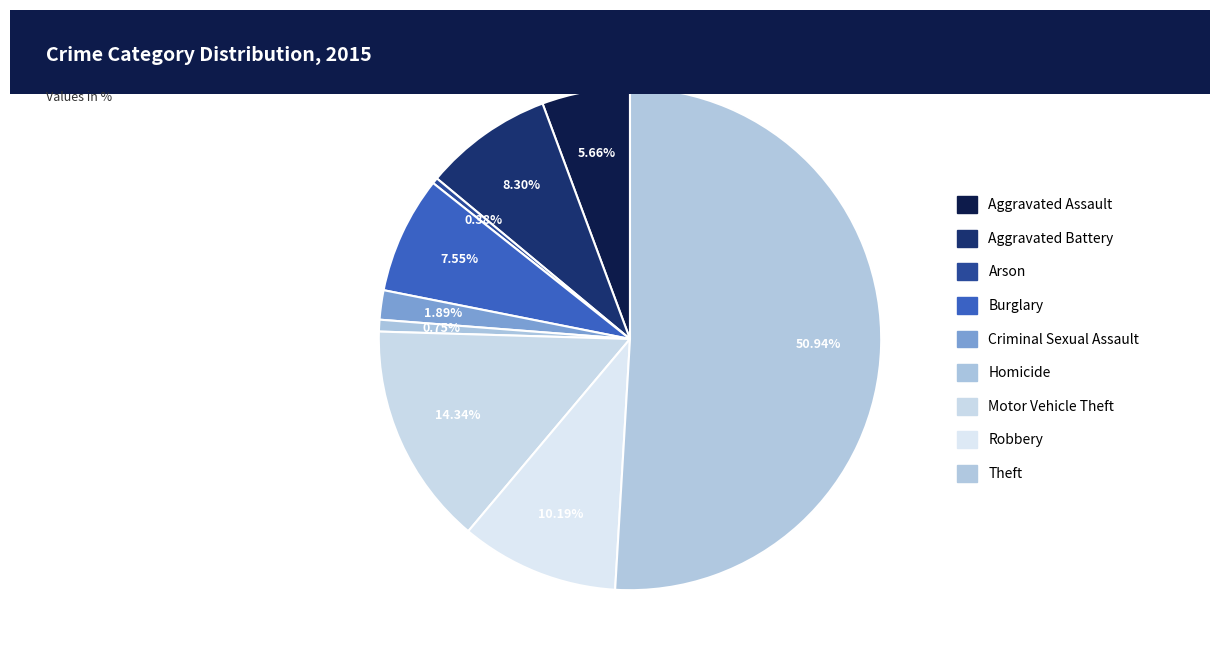

How many slices are in this pie chart?

9